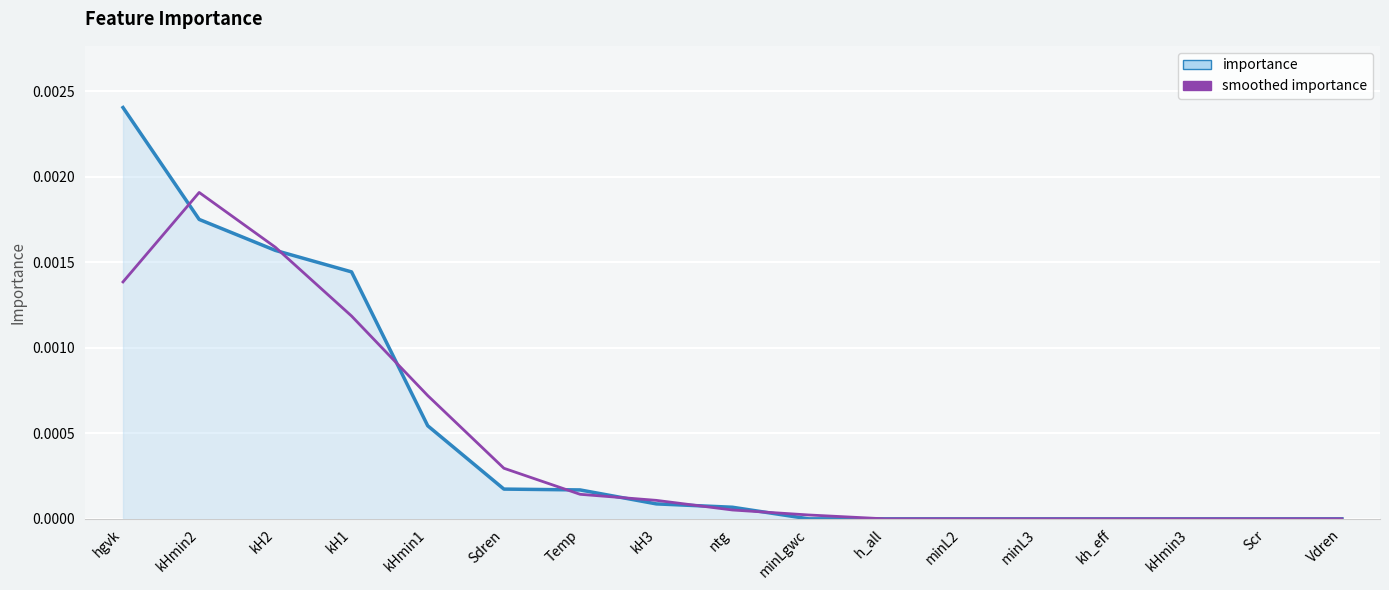

True or false: importance and smoothed importance cross at least once.

True